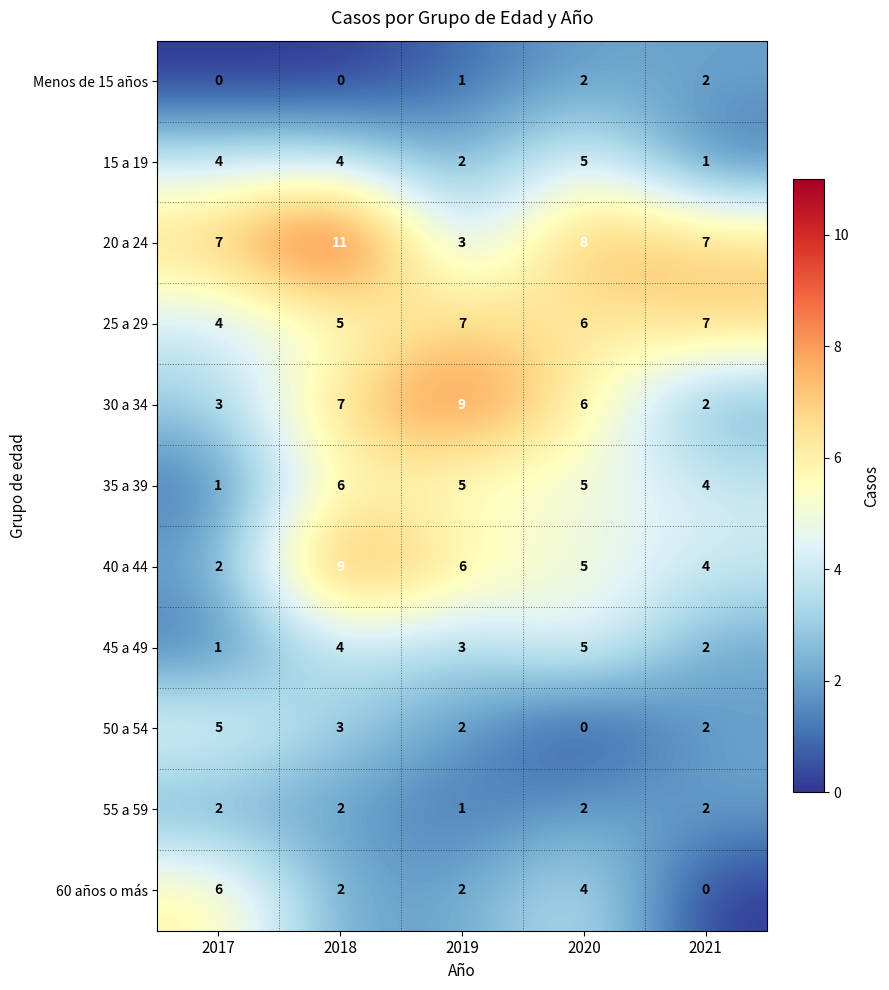

Which series changed the most between 2017 and 2019?

30 a 34